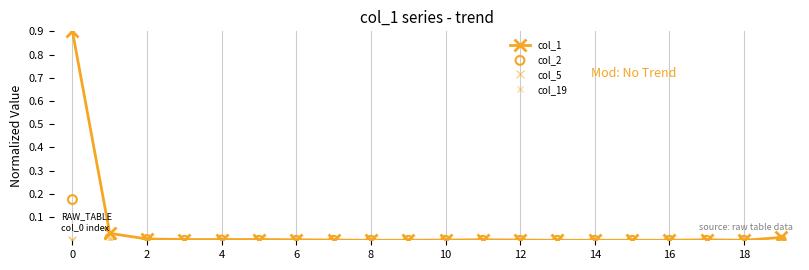

Which series has the largest Y range (max minus min)?

col_1